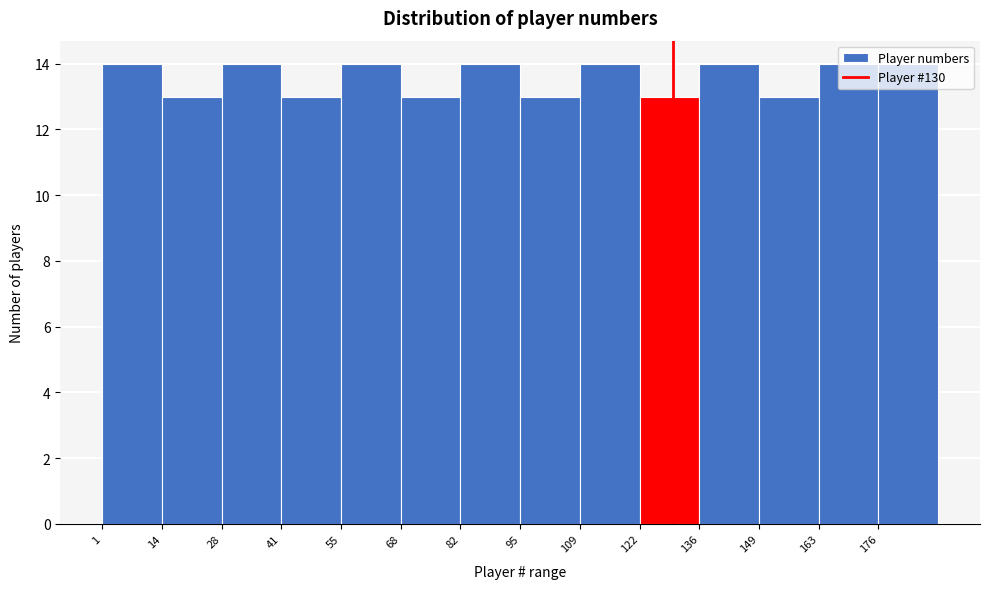

Reading left to right, list every bar in this chart as the range it spans on the x-axis followed by its height. Neither the bar edges nor the heights are printed on the chart, so give them approximately, as read against the axes.

1.0 to 14.5: 14
14.5 to 28.0: 13
28.0 to 41.5: 14
41.5 to 55.0: 13
55.0 to 68.5: 14
68.5 to 82.0: 13
82.0 to 95.5: 14
95.5 to 109.0: 13
109.0 to 122.5: 14
122.5 to 136.0: 13
136.0 to 149.5: 14
149.5 to 163.0: 13
163.0 to 176.5: 14
176.5 to 190.0: 14